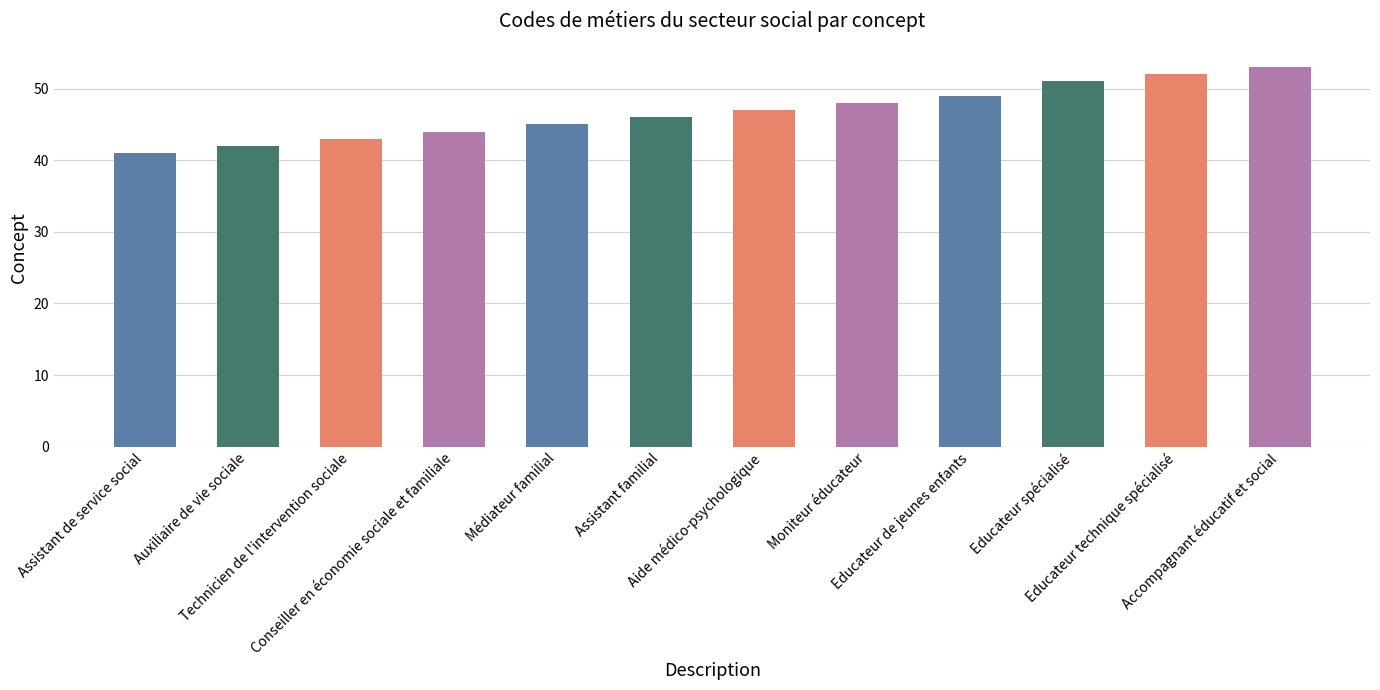

What position from the right is Educateur technique spécialisé?

2